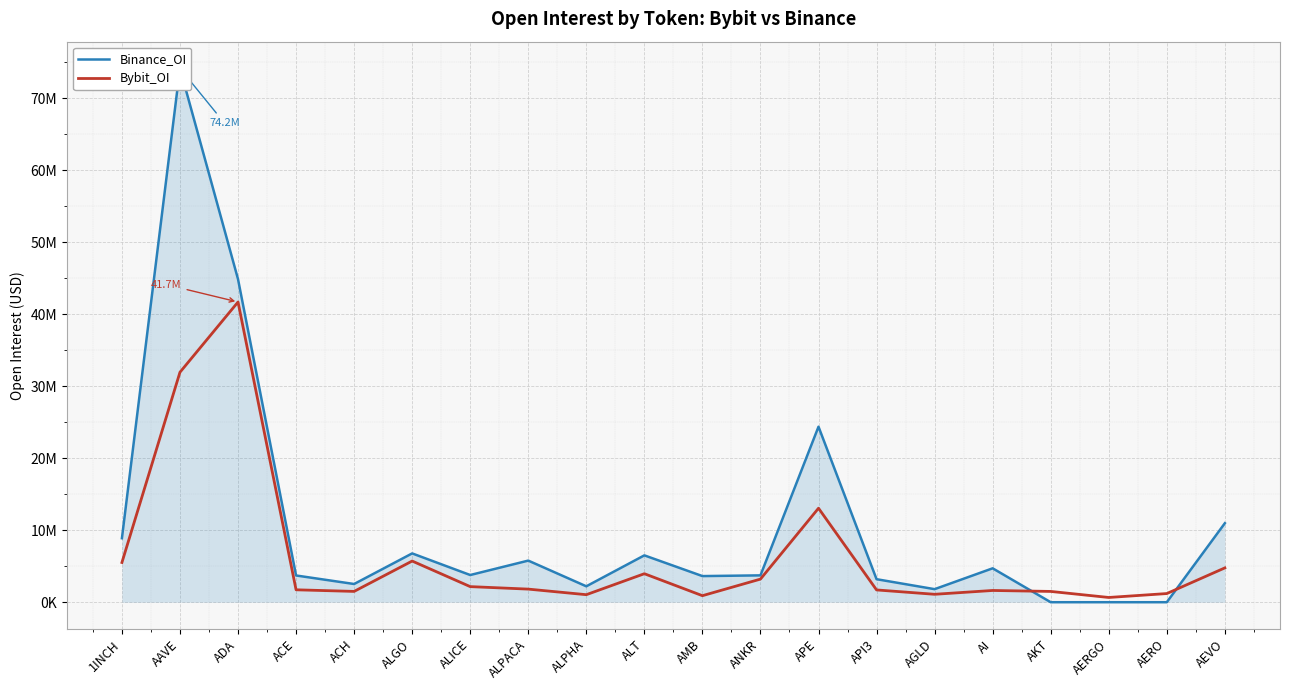

Reading right to left, extract all data points from this chart.

Binance_OI: AEVO=10977648	AERO=0	AERGO=0	AKT=0	AI=4710973	AGLD=1814485	API3=3198092	APE=24388922	ANKR=3730623	AMB=3630493	ALT=6510598	ALPHA=2210746	ALPACA=5781305	ALICE=3778617	ALGO=6781824	ACH=2530874	ACE=3715282	ADA=44887854	AAVE=74180730	1INCH=8893401
Bybit_OI: AEVO=4769881	AERO=1202987	AERGO=659784	AKT=1499057	AI=1632477	AGLD=1101390	API3=1707024	APE=13061084	ANKR=3211810	AMB=907185	ALT=3960713	ALPHA=1046402	ALPACA=1821386	ALICE=2167709	ALGO=5721550	ACH=1502582	ACE=1725644	ADA=41715061	AAVE=31958171	1INCH=5518911